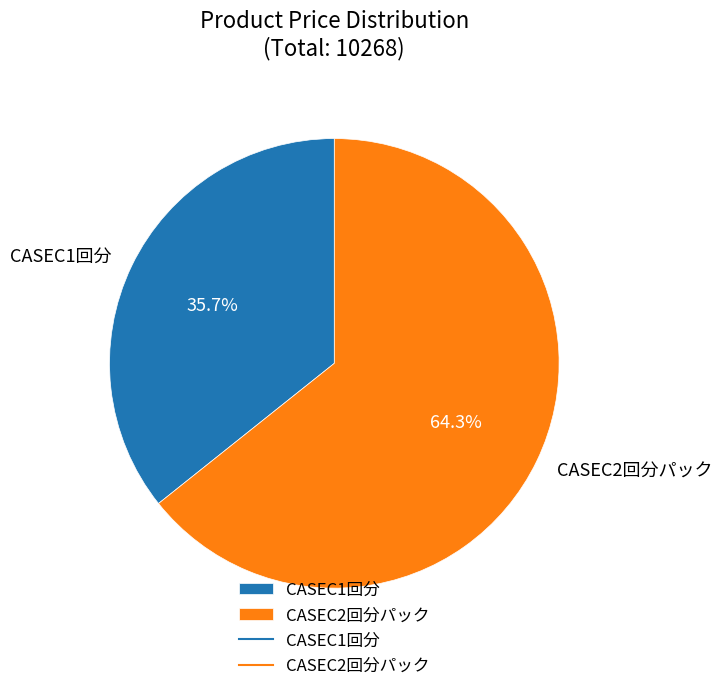

Is the sum of CASEC2回分パック and CASEC1回分 greater than half?

Yes